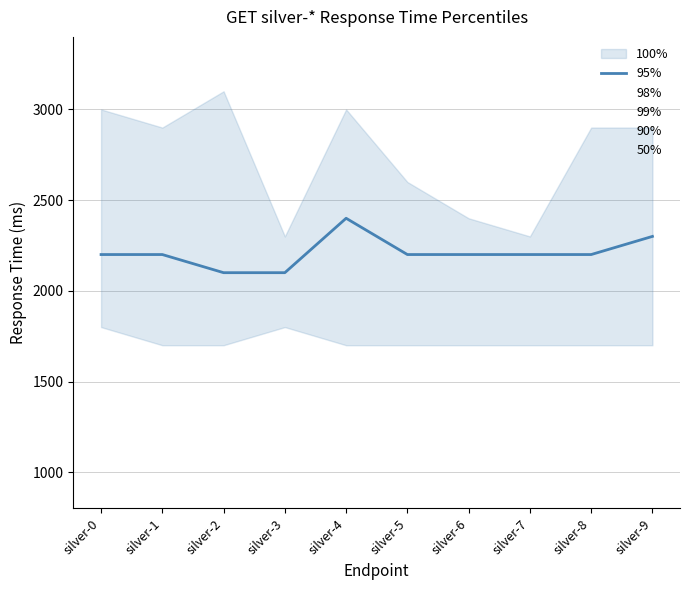

The value at silver-2 is 2100. True or false?

True